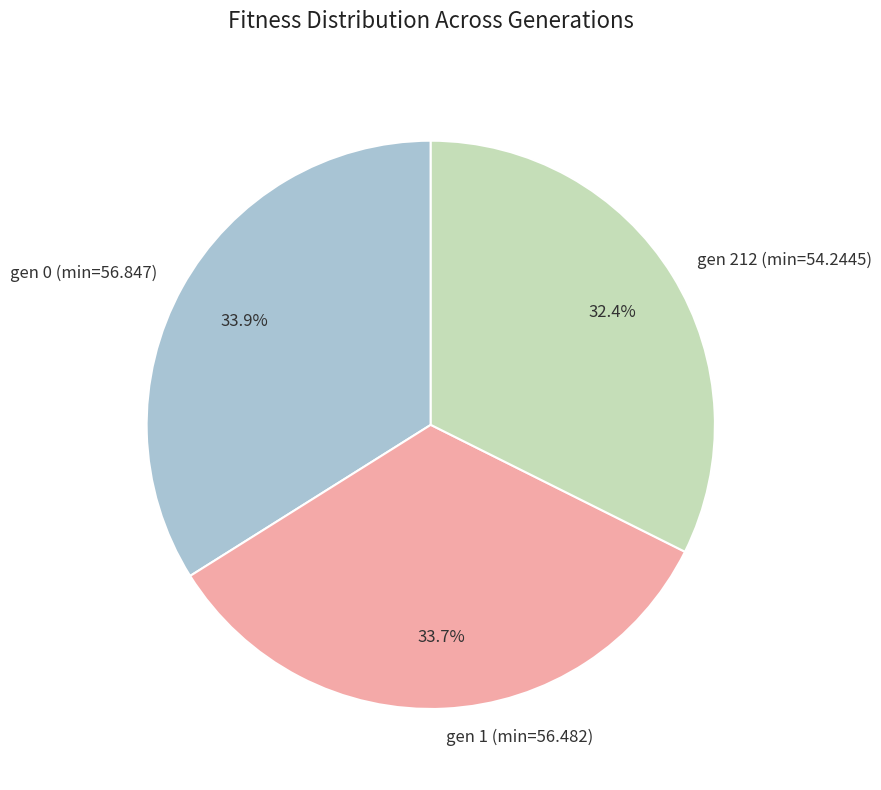

Which slice is the smallest?

gen 212 (min=54.2445)